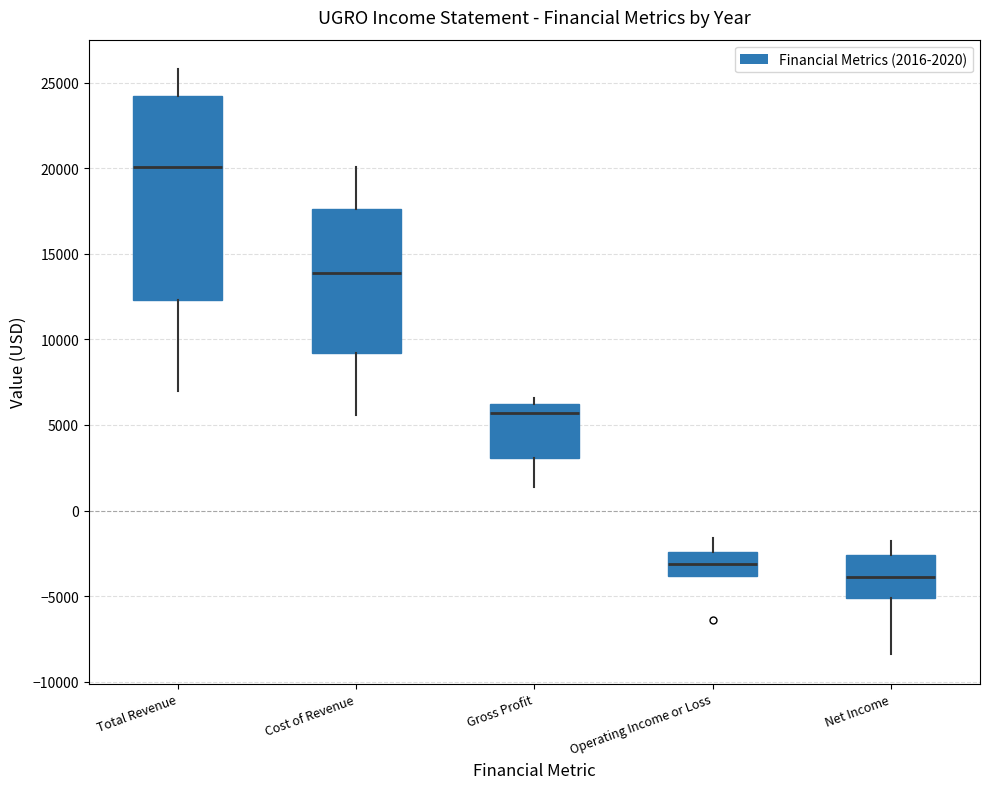

Reading left to right, read every box against the y-axis: the position of its median line, the range the box covers, and the ends of its whiskers. The values are not printed on the chart, so give them approximately, as read against the axis.

Total Revenue: median 20000, box 12500 to 24000, whiskers 7000 to 26000
Cost of Revenue: median 14000, box 9000 to 17500, whiskers 5500 to 20000
Gross Profit: median 5500, box 3000 to 6000, whiskers 1500 to 6500
Operating Income or Loss: median -3000, box -4000 to -2500, whiskers -4000 to -1500
Net Income: median -4000, box -5000 to -2500, whiskers -8500 to -2000